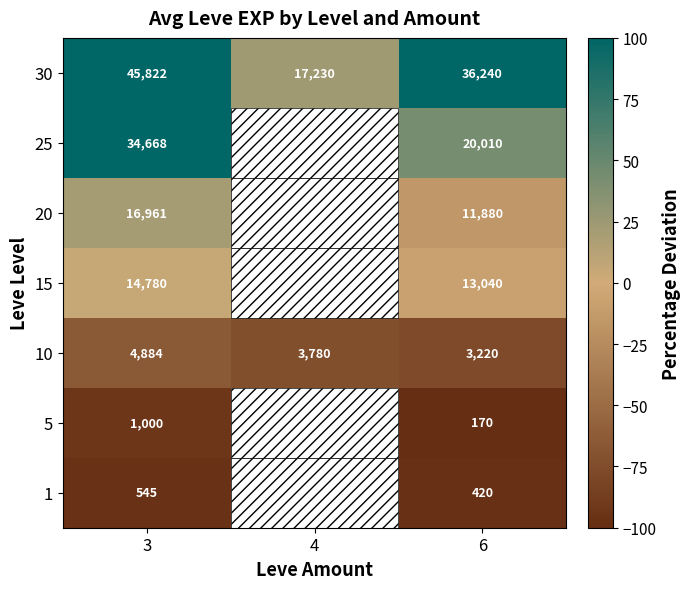

Is the value of 30 at 4 greater than the value of 5 at 3?

Yes